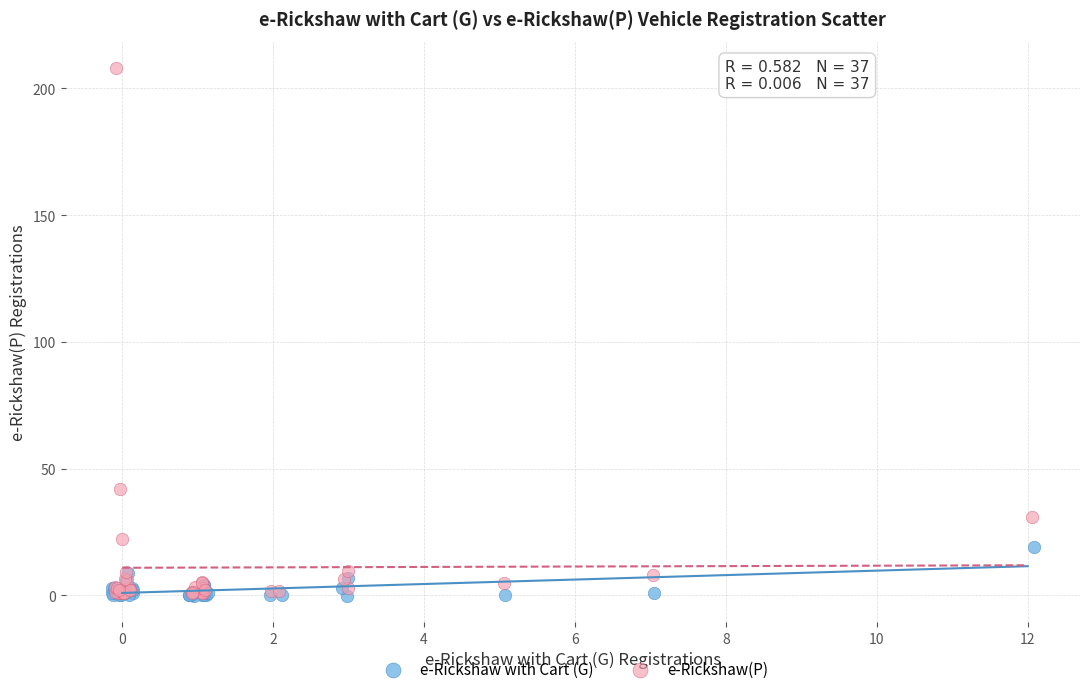

What are all the series names shown in the legend?

e-Rickshaw with Cart (G), e-Rickshaw(P)